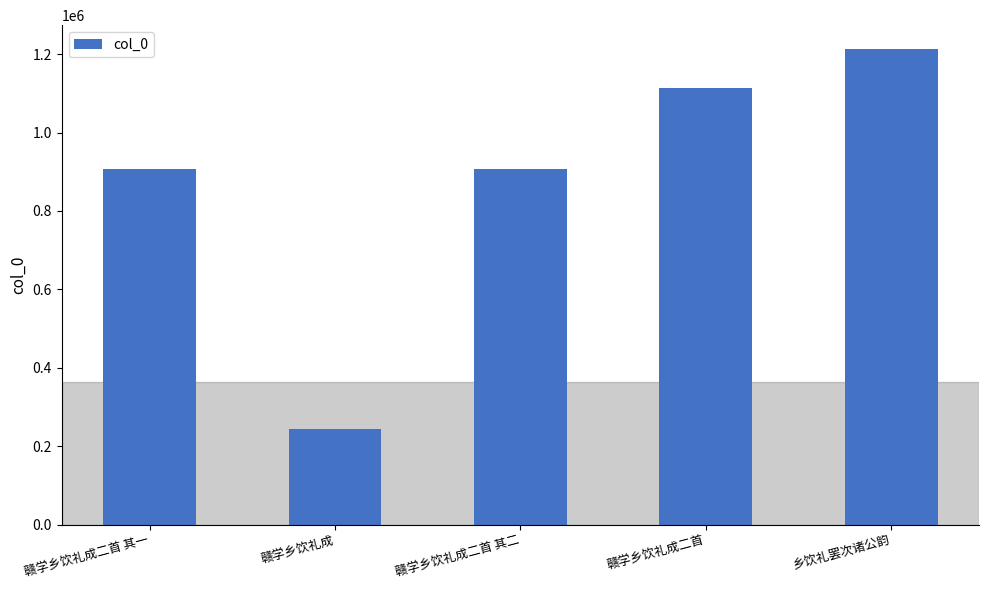

Does the chart contain stacked bars?

No